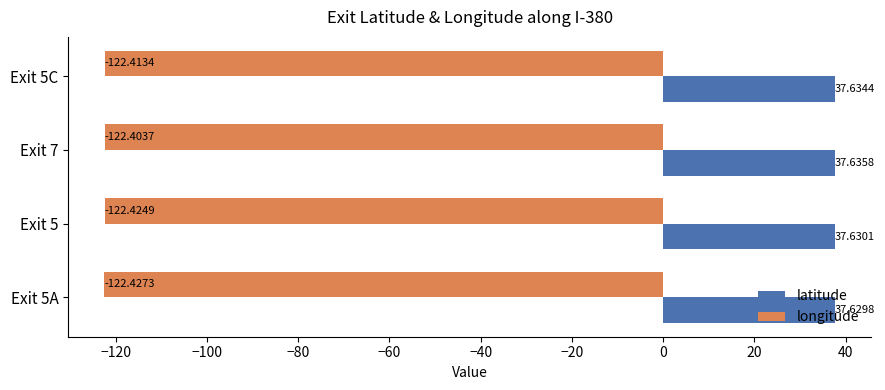

At which category is the sum across all series the highest?

Exit 7